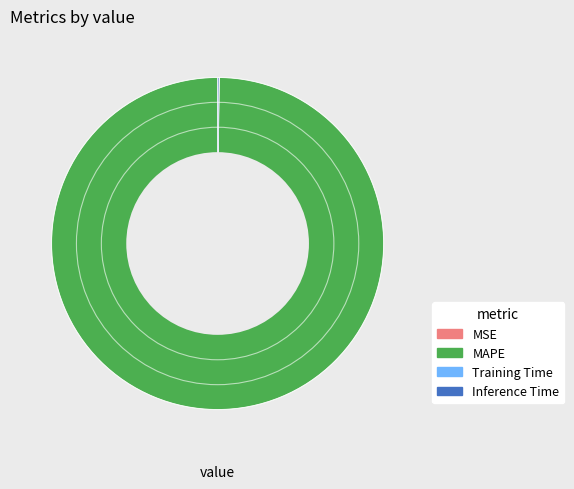

Is it true that MAPE is 100% of the pie?

True